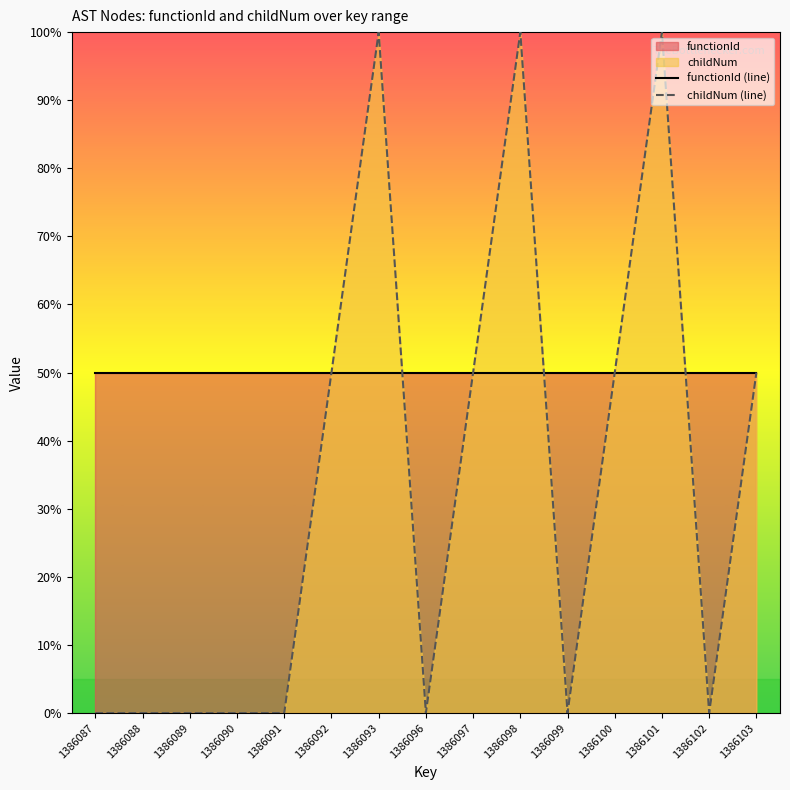

After their last crossing, which series has the higher values: functionId (line) or childNum (line)?

functionId (line)